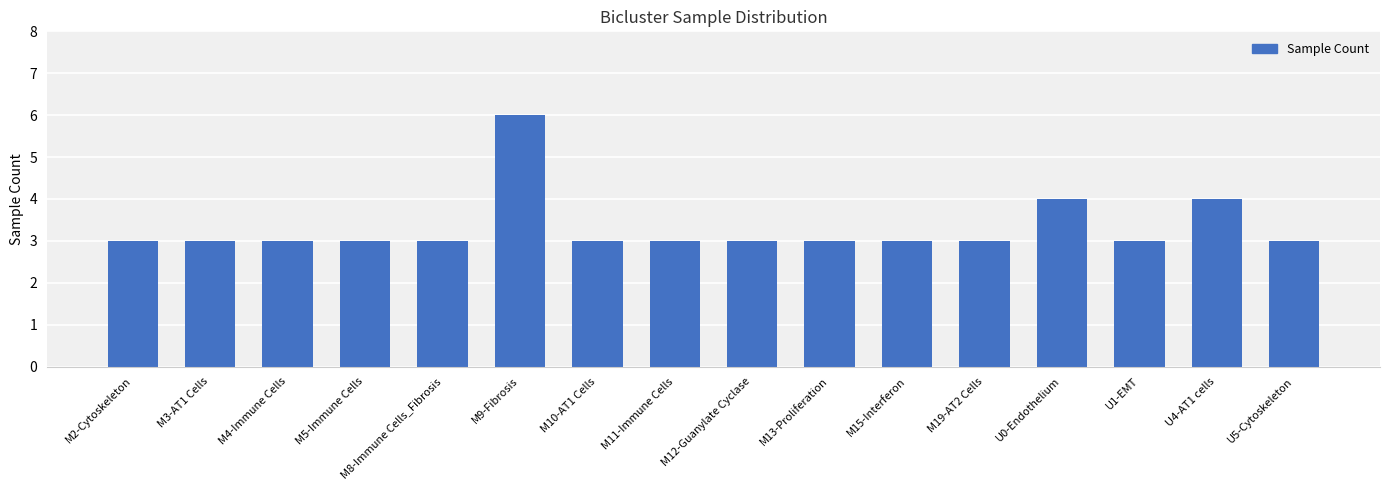

What is the change in value from M3-AT1 Cells to U0-Endothelium?

+1